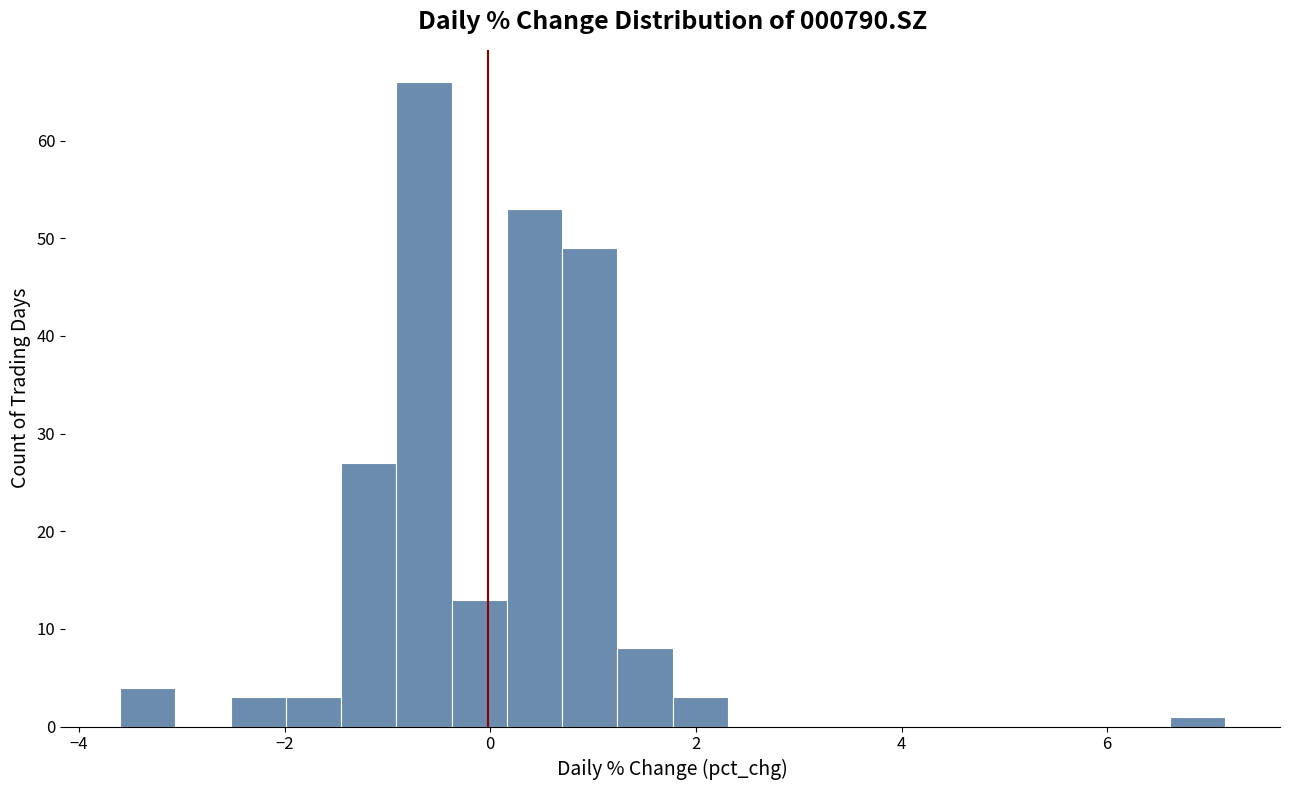

Around what value on the x-axis is the tallest bar? Give the approximate position of its centre, as read against the axis.

-0.6